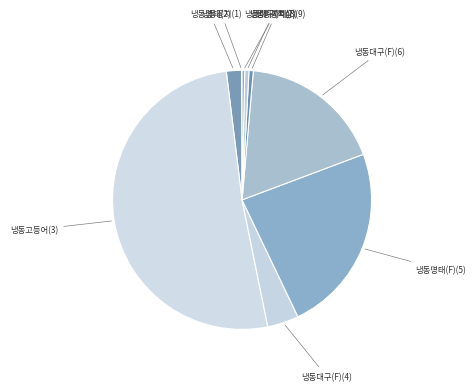

Combined, do 냉동가자미(8) and 냉동대구(F)(6) account for over 50%?

No